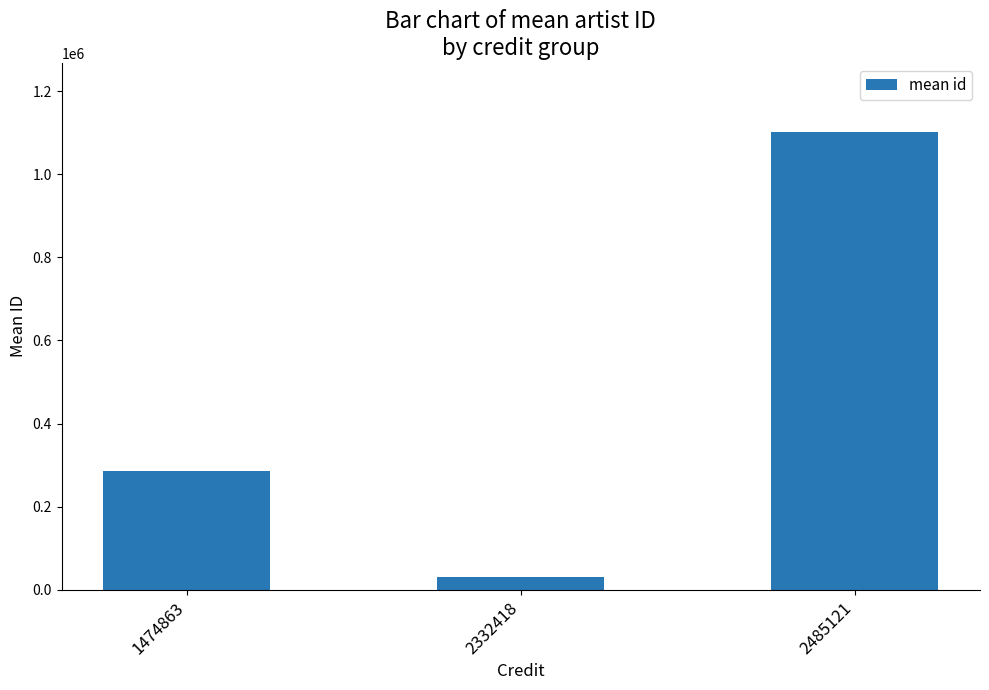

Reading left to right, extract all data points from this chart.

285785	30655	1102425